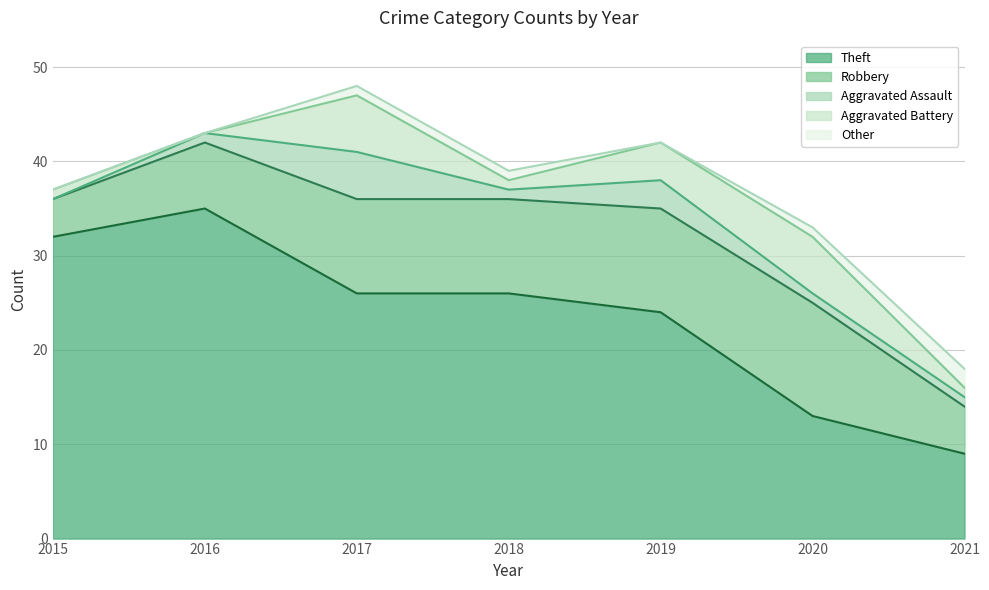

True or false: Aggravated Assault has more than 0 interior local peaks.

True